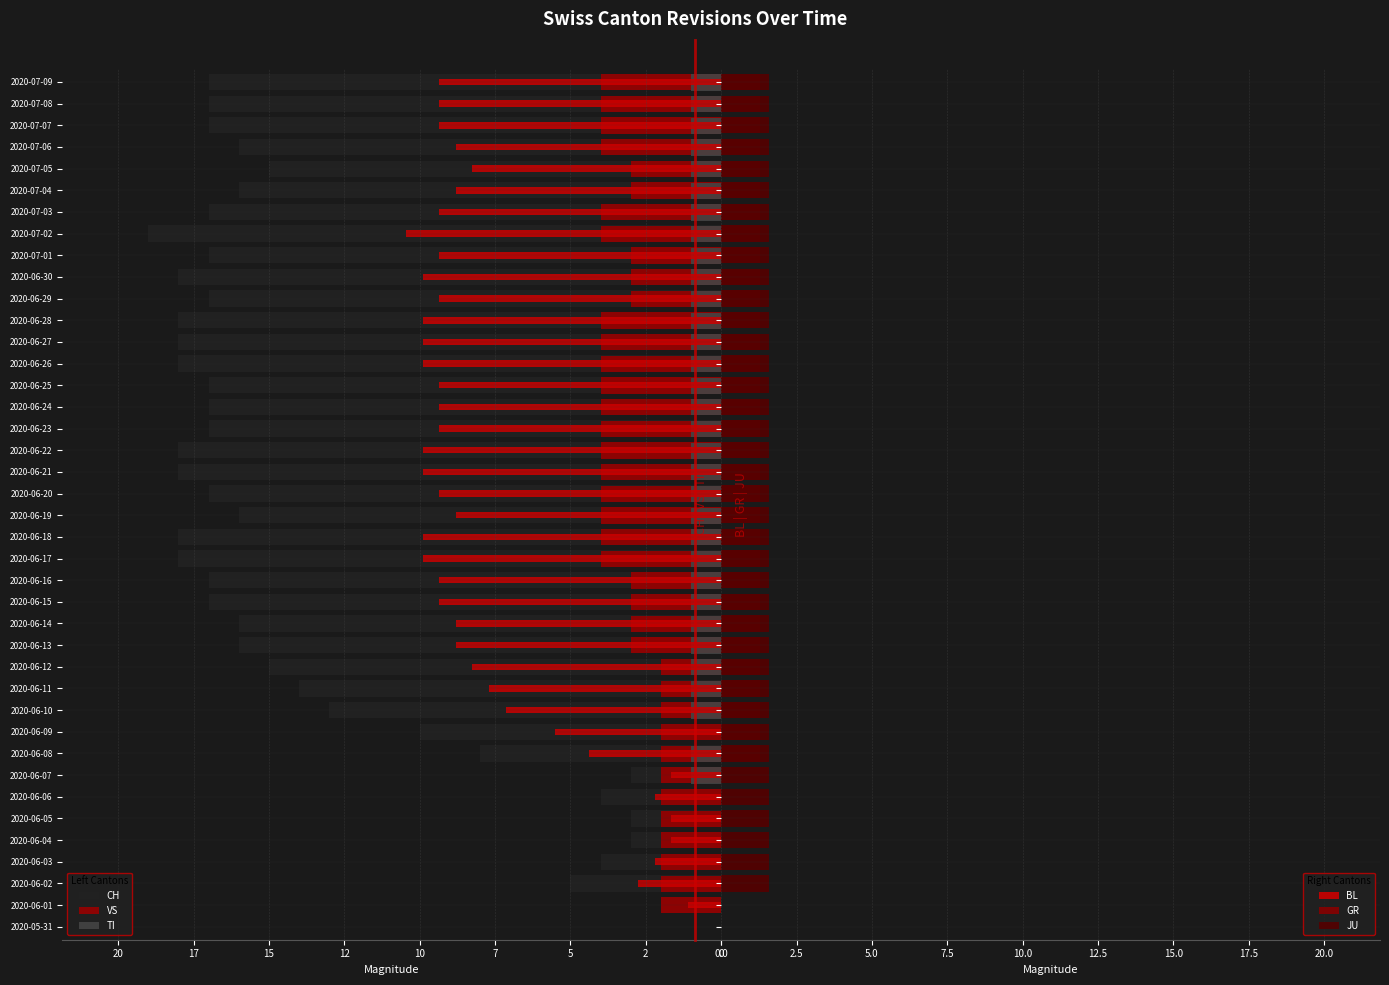

What is the sum of the GR values at 2020-07-04 and 2020-06-22?

2.6